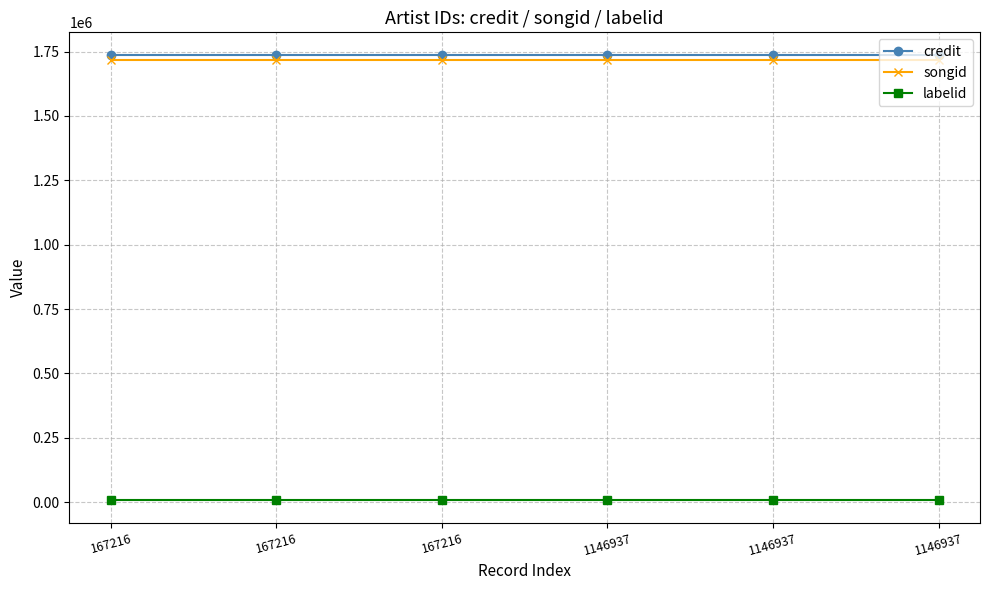

Is the value of credit at 1146937 greater than the value of labelid at 167216?

Yes